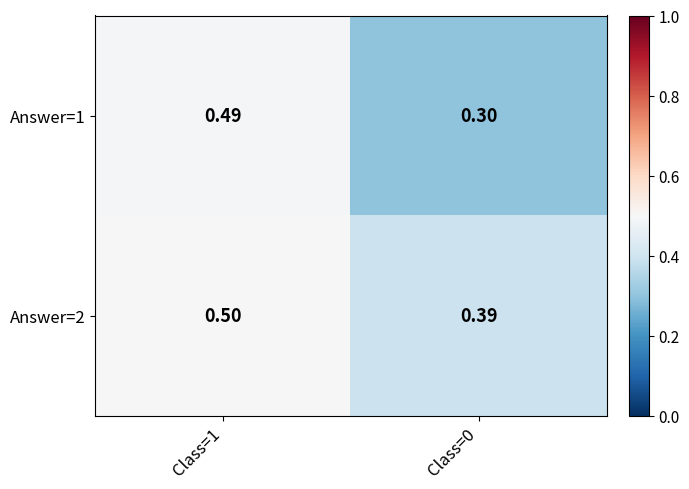

Is the value of Answer=1 at Class=0 greater than the value of Answer=2 at Class=1?

No